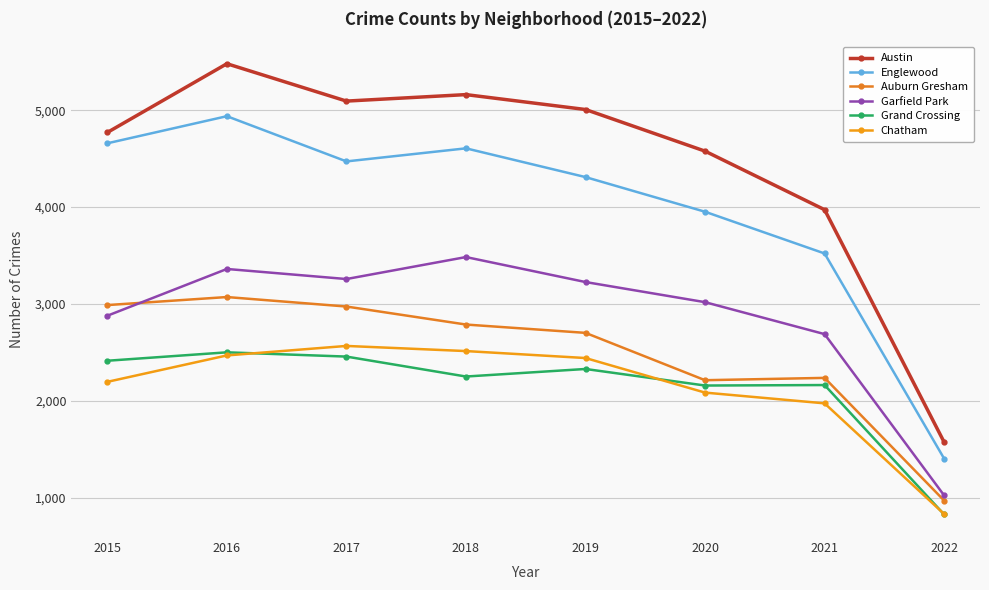

What is the lowest value of the Chatham series?

830